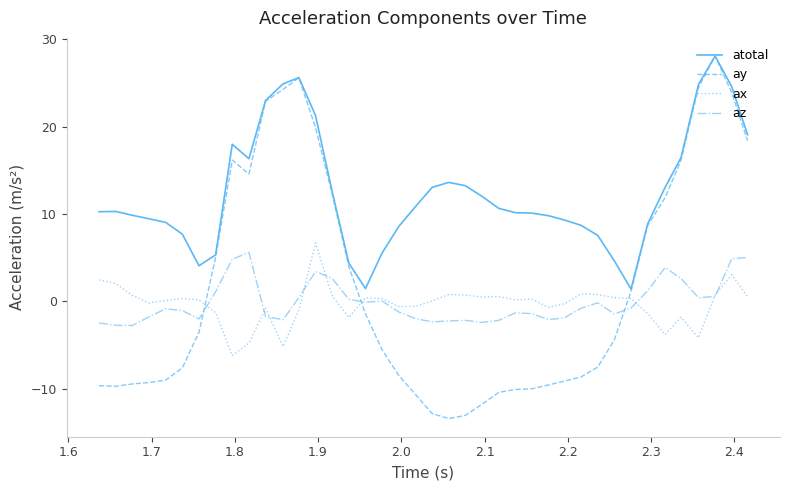

Which series has the widest spread of values?

ay